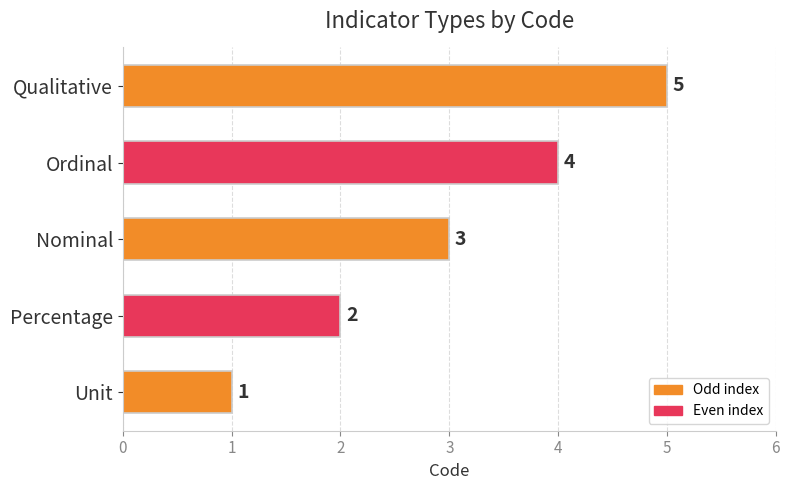

What is the smallest value displayed?

1